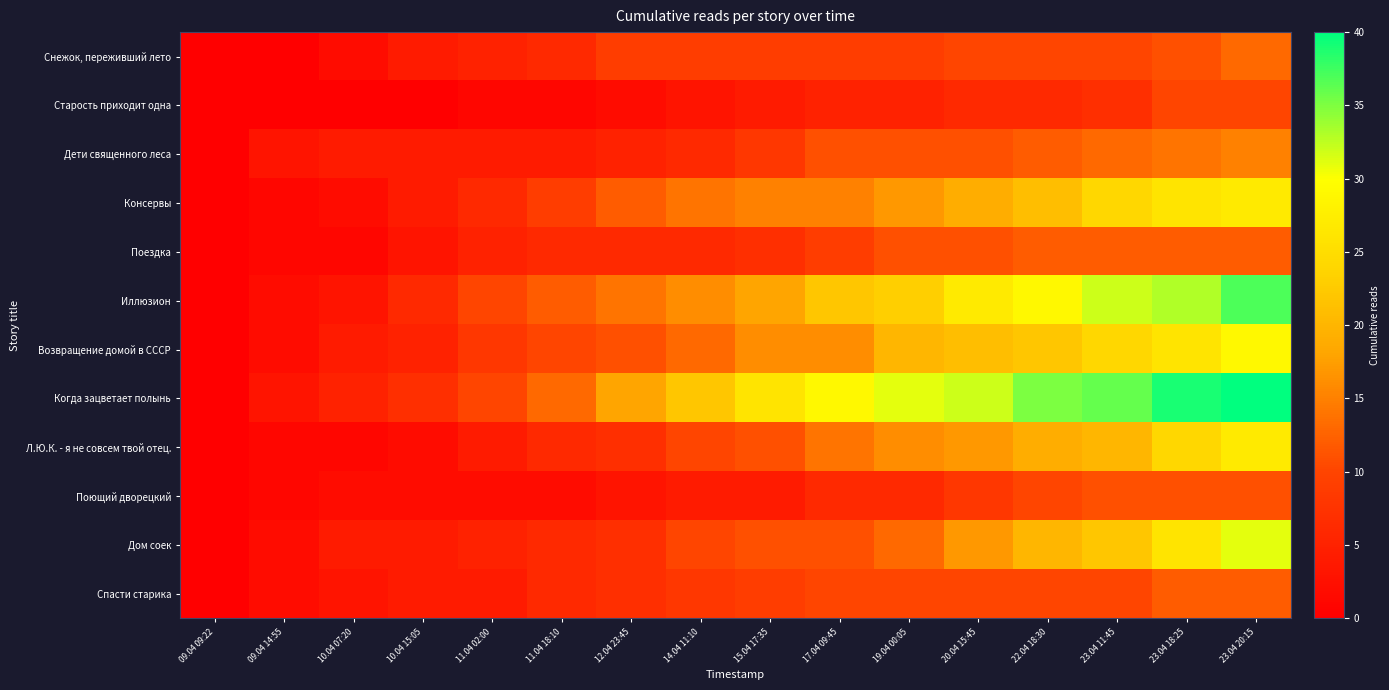

What is the difference between the highest and lowest values at 10.04 15:05?

7